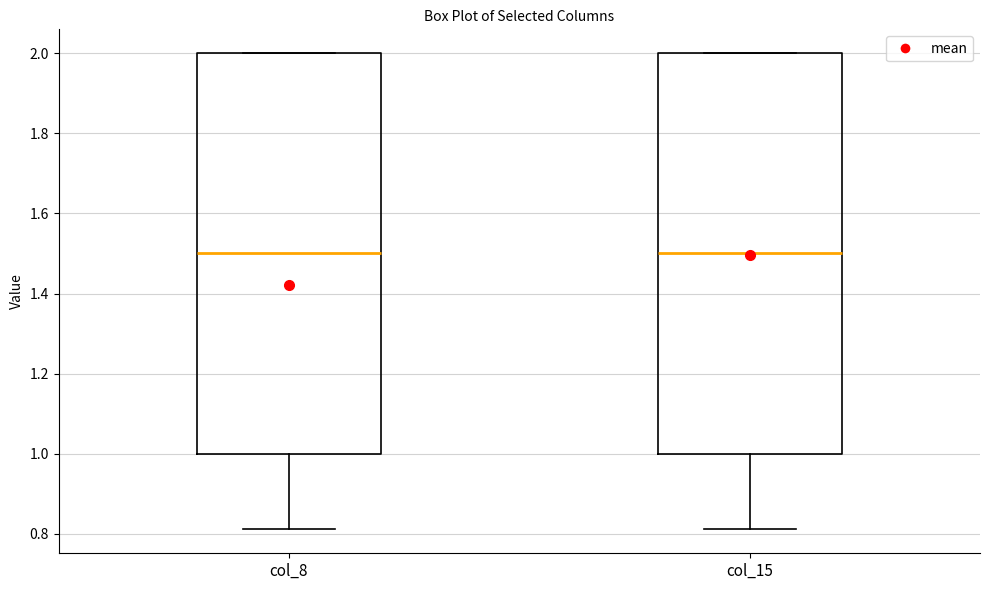

Reading left to right, transcribe this box plot: for each box, give where its median line is, the range the box spans, and where its two whiskers end, as read against the y-axis. The values are not printed on the chart, so give them approximately, as read against the axis.

col_8: median 1.50, box 1.00 to 2.00, whiskers 0.82 to 2.00
col_15: median 1.50, box 1.00 to 2.00, whiskers 0.82 to 2.00